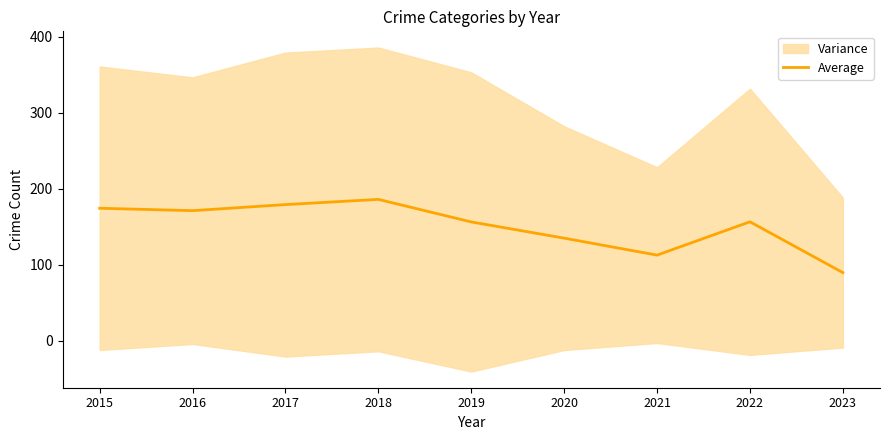

True or false: Average has a value of 135.0 at 2020.

True